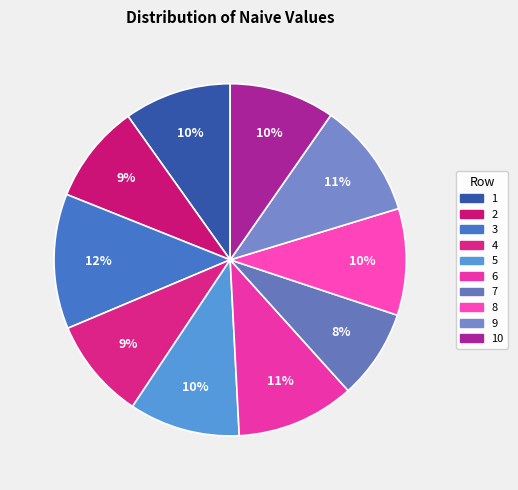

To the nearest percent, what percentage of the pie is 10?

10%